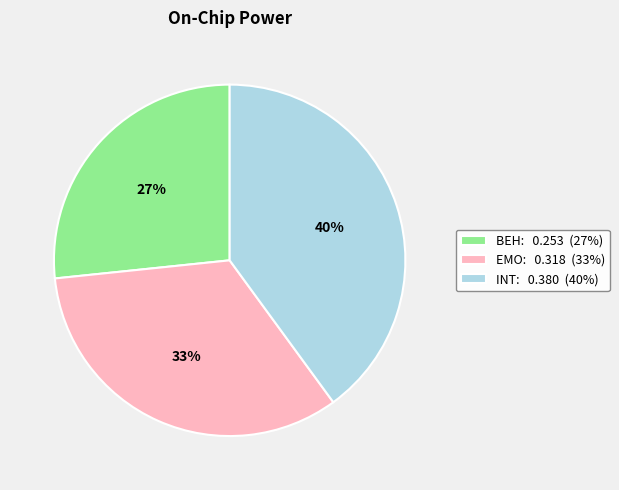

To the nearest percent, what percentage of the pie is INT?

40%